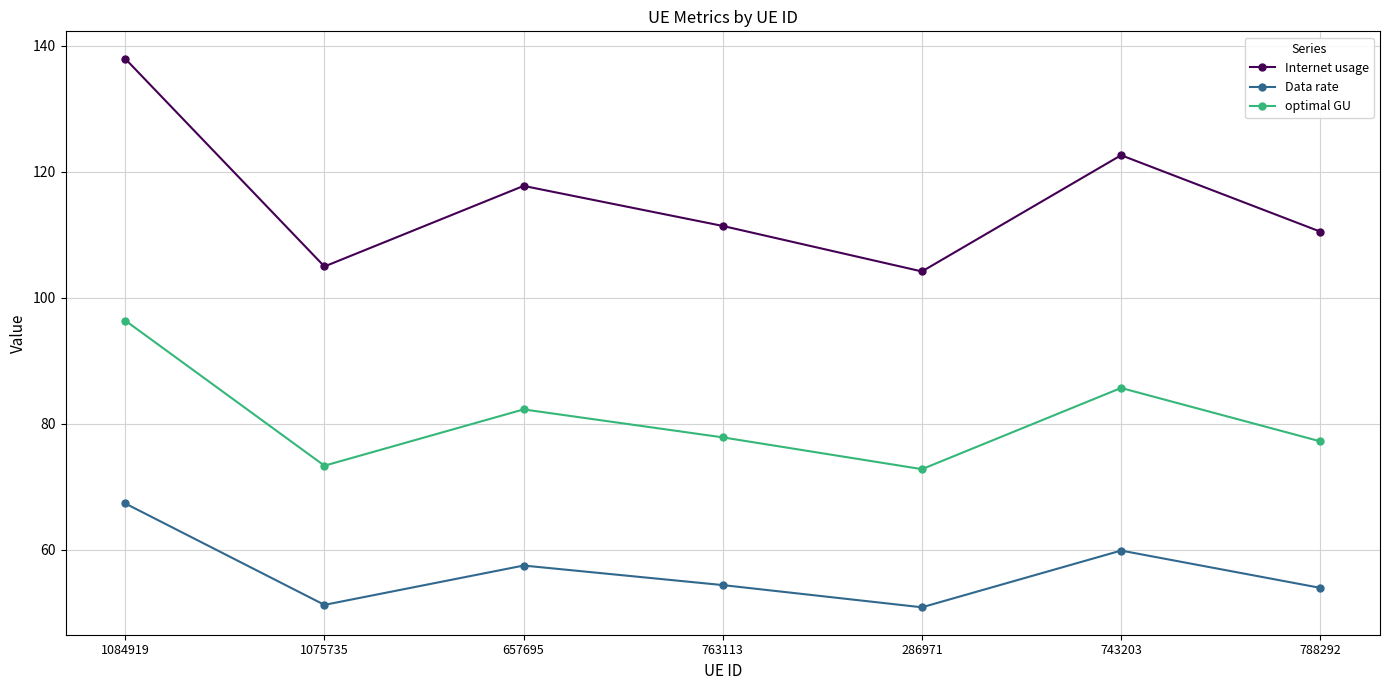

What is the sum of the Internet usage values at 788292 and 1075735?

215.4